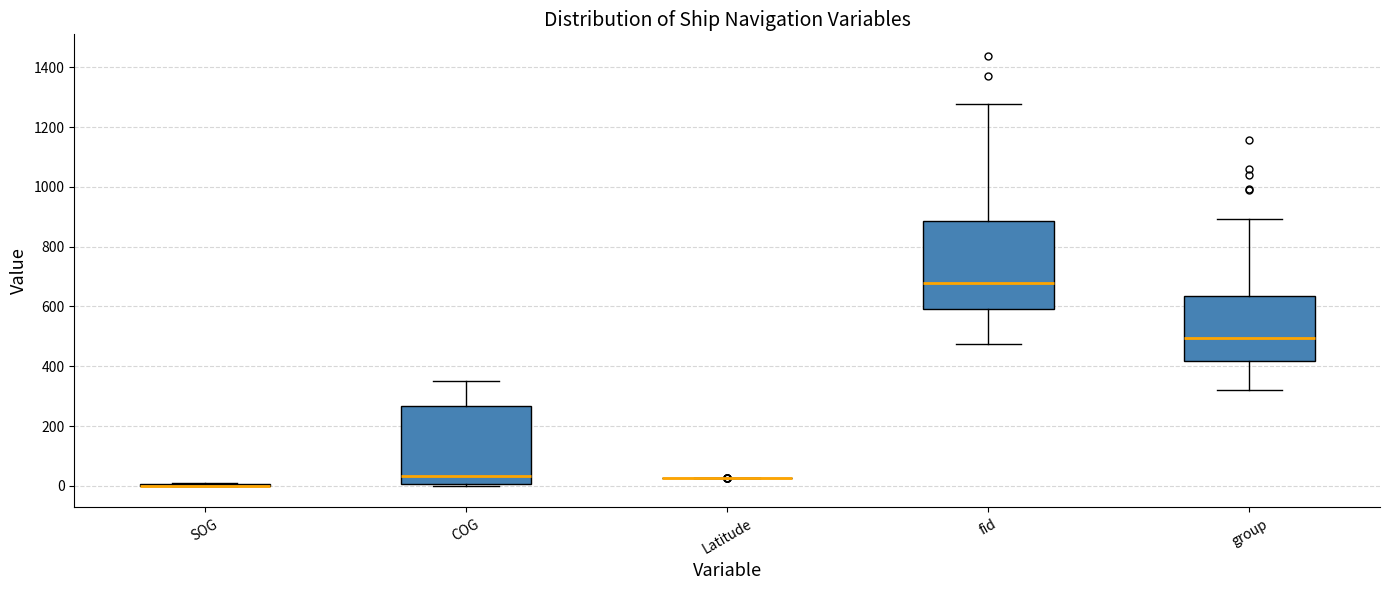

Reading left to right, read every box against the y-axis: the position of its median line, the range the box covers, and the ends of its whiskers. The values are not printed on the chart, so give them approximately, as read against the axis.

SOG: box collapsed to a line at 0, whiskers 0 to 0
COG: median 40, box 0 to 260, whiskers 0 (just below the box's lower edge) to 360
Latitude: box collapsed to a line at 20, whiskers 20 to 20
fid: median 680, box 600 to 880, whiskers 480 to 1280
group: median 500, box 420 to 640, whiskers 320 to 900